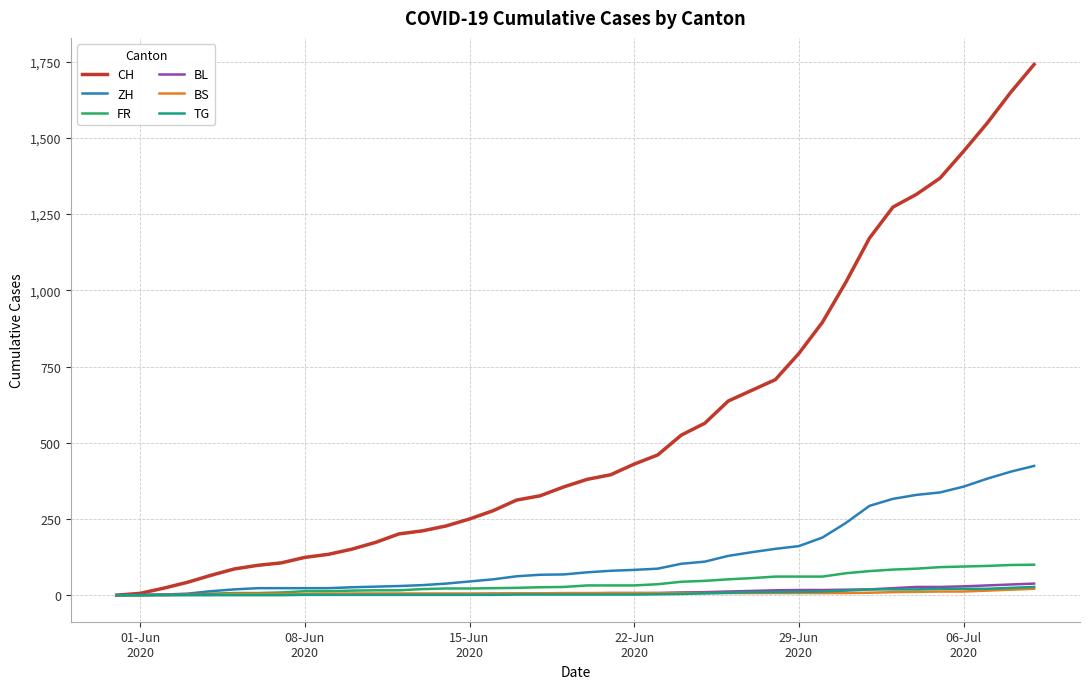

Which series has the largest range (max minus min)?

CH